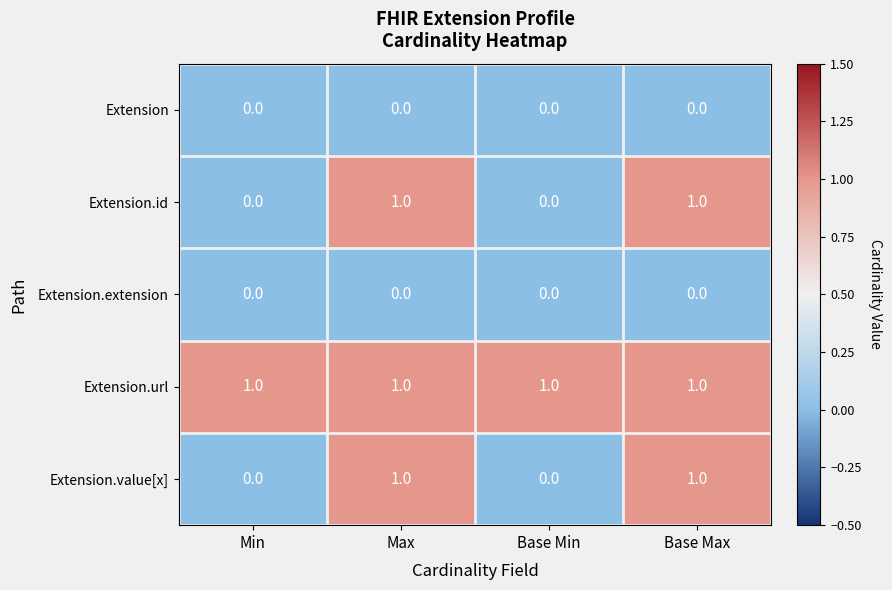

Which series has the largest total across all categories?

Extension.url